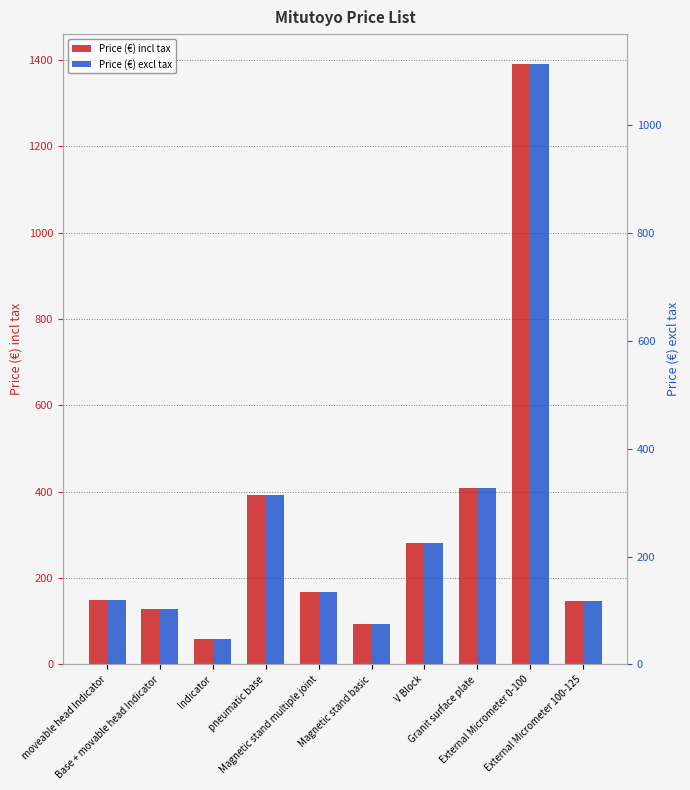

Which category has the lowest value across all series?

Indicator